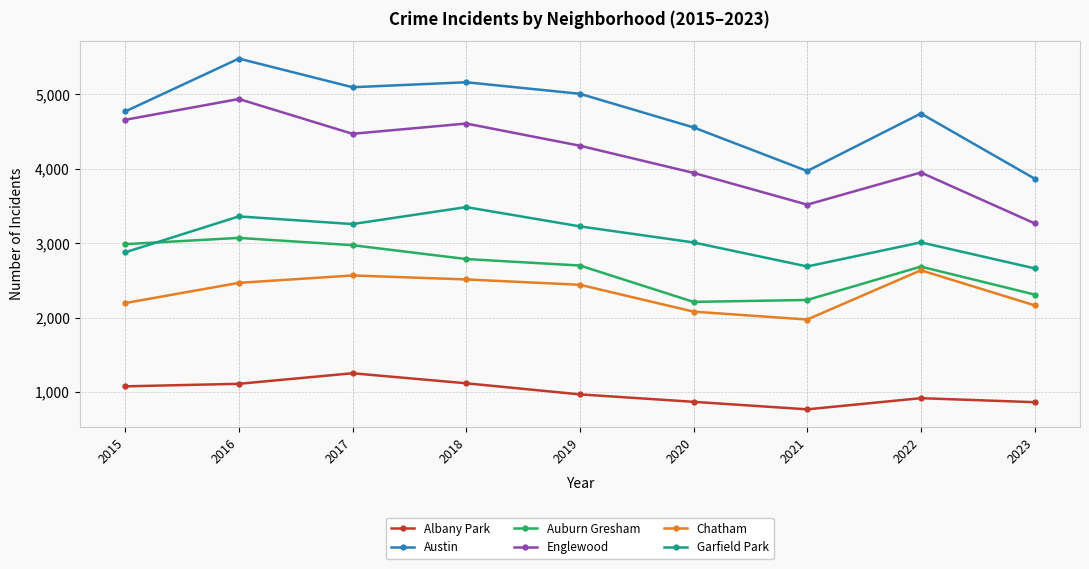

In Austin, how many points are lower than both neighbors (excluding endpoints)?

2